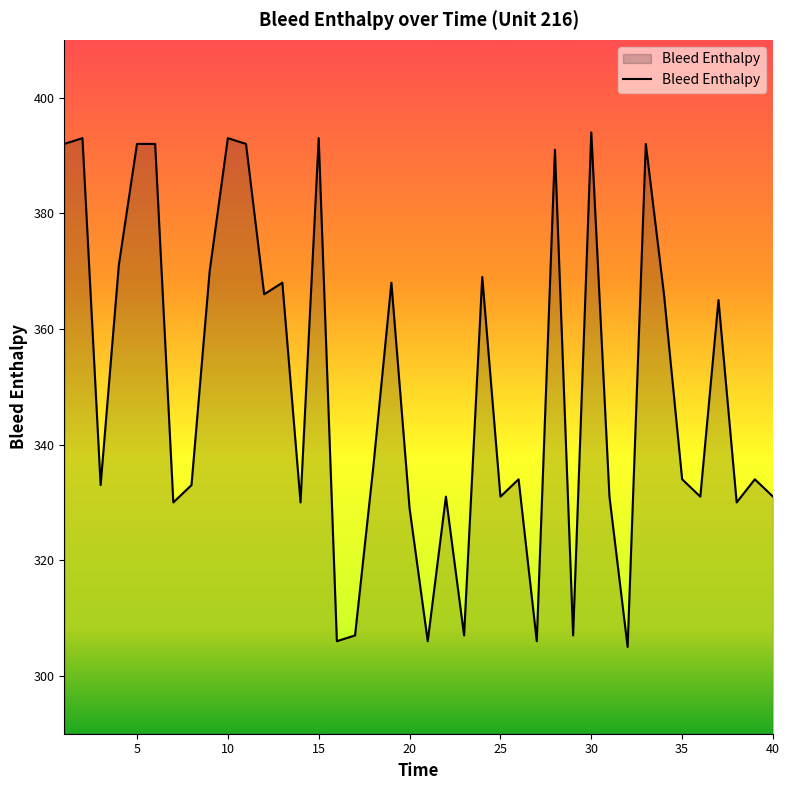

Does the chart have visible grid lines?

No